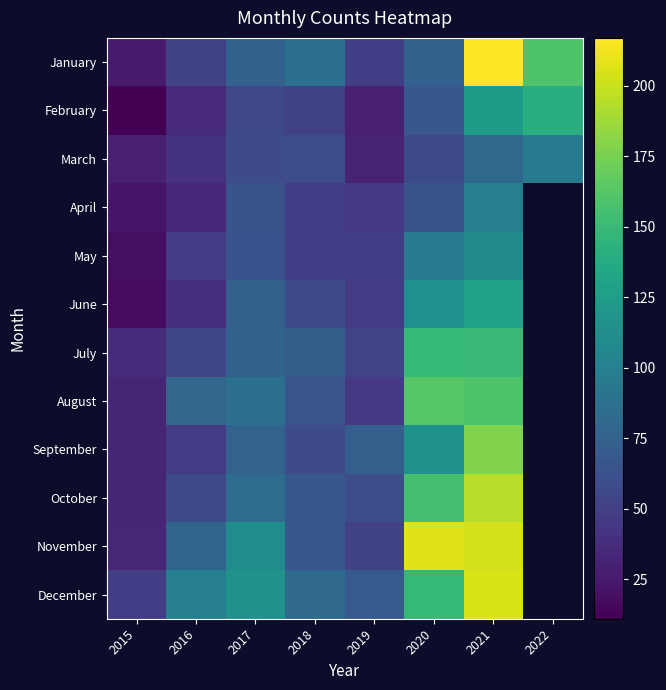

What is the smallest value displayed?

11.0